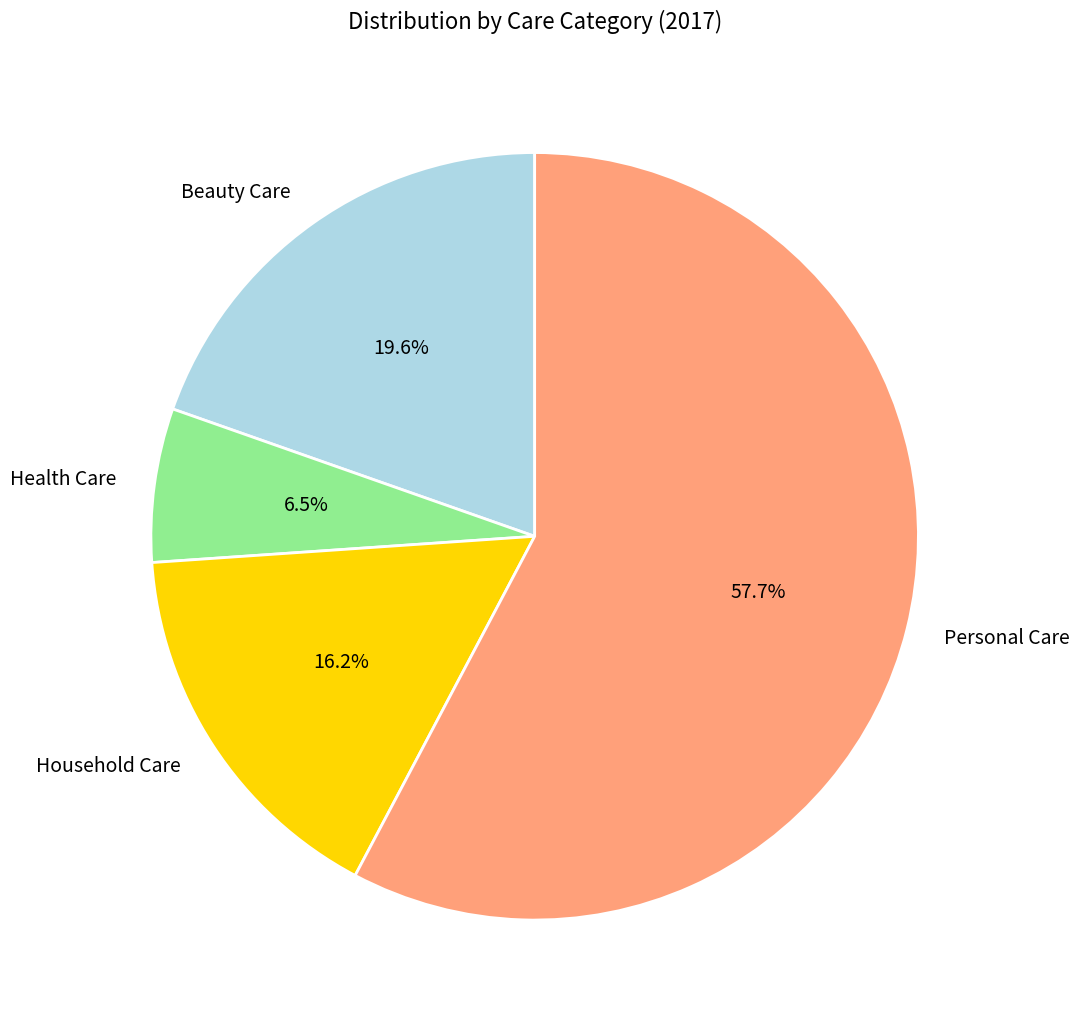

To the nearest percent, what is the average slice percentage?

25%